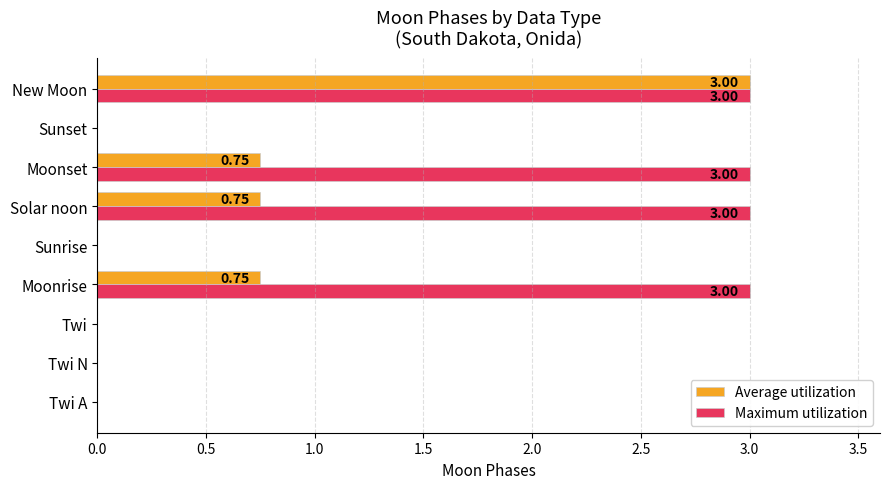

What is the total value across all series at New Moon?

6.0